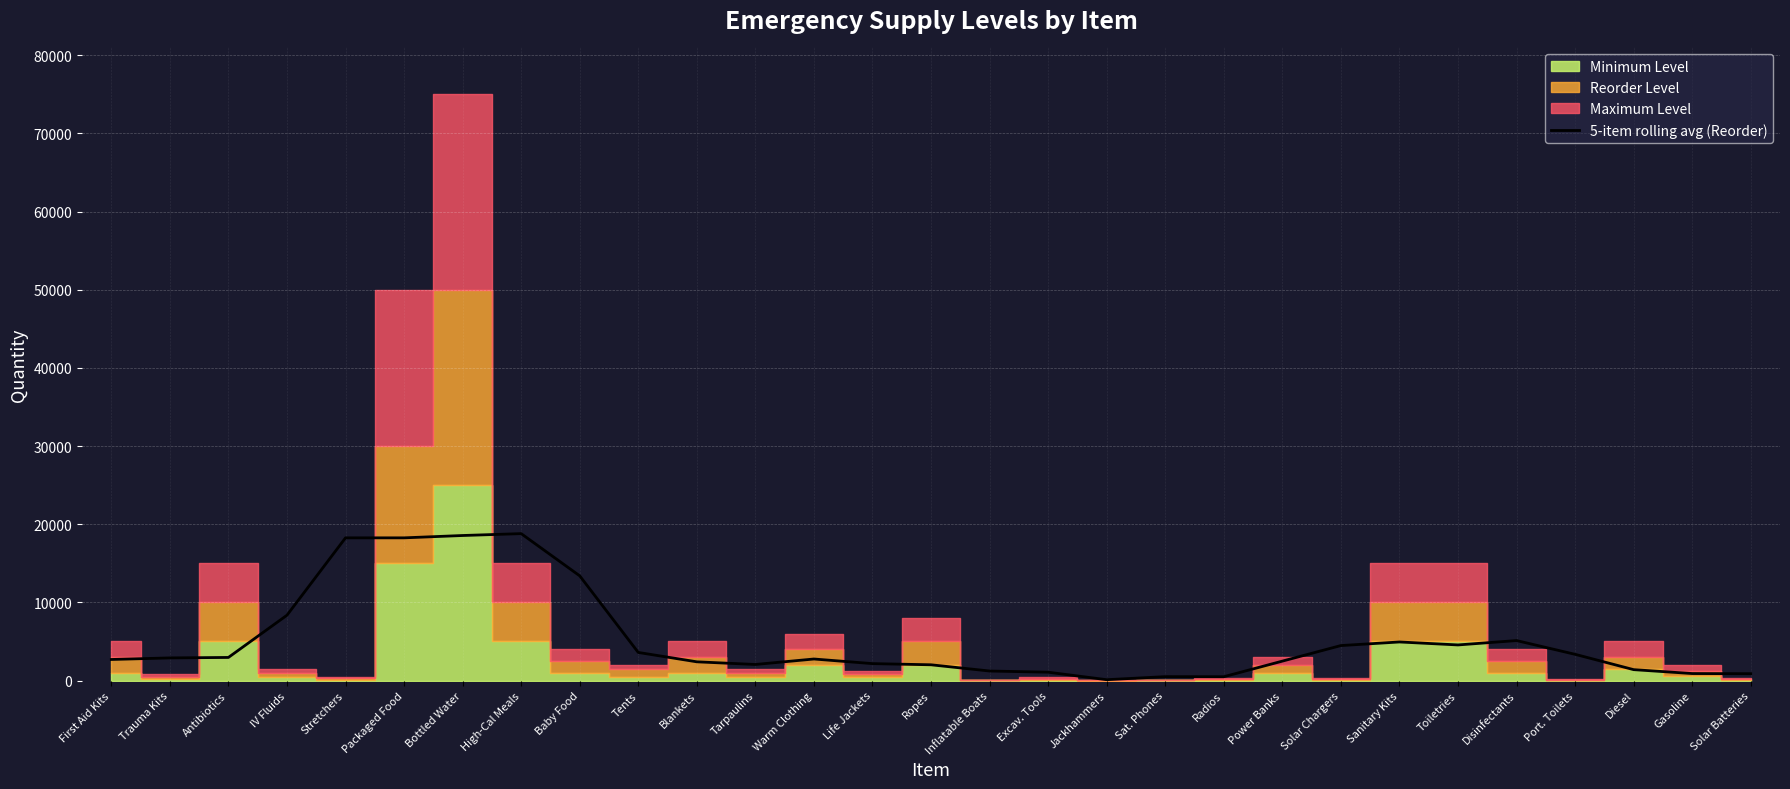

True or false: the data shows 1084 at Life Jackets.

False